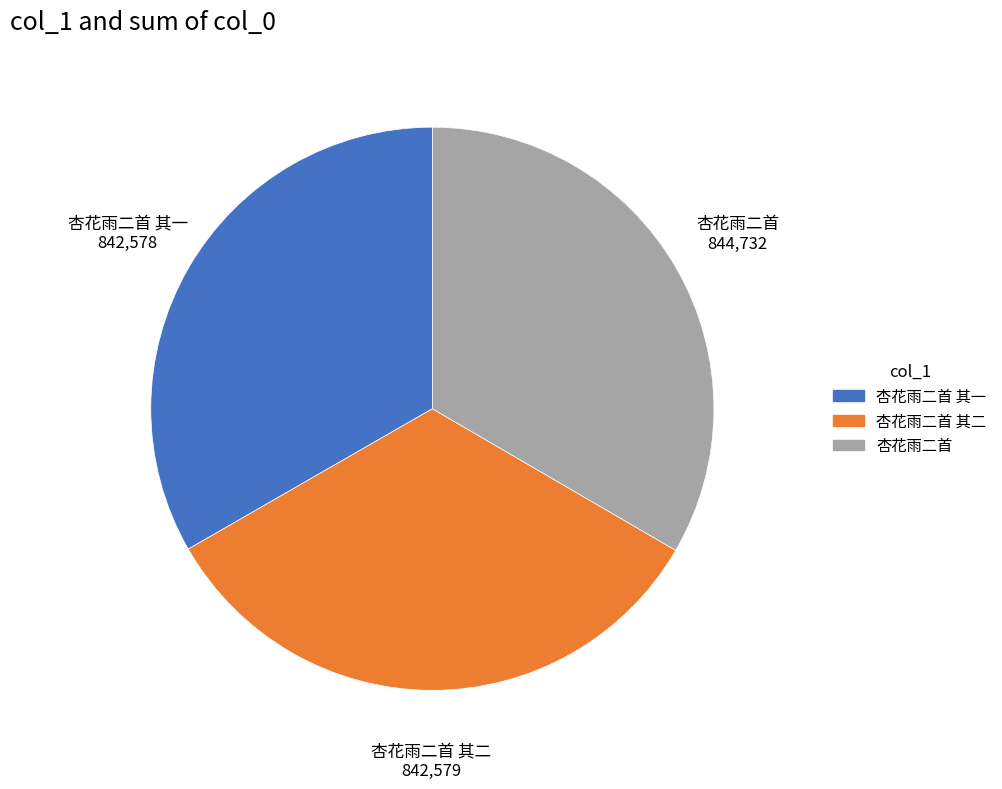

Is there a majority slice in this chart?

No